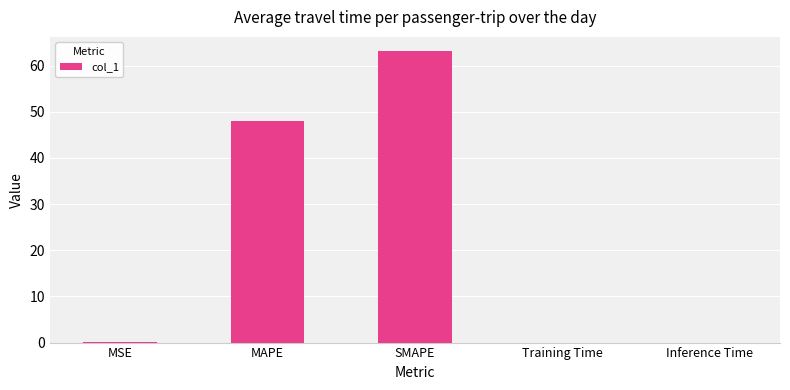

What is the sum of all values?

111.1